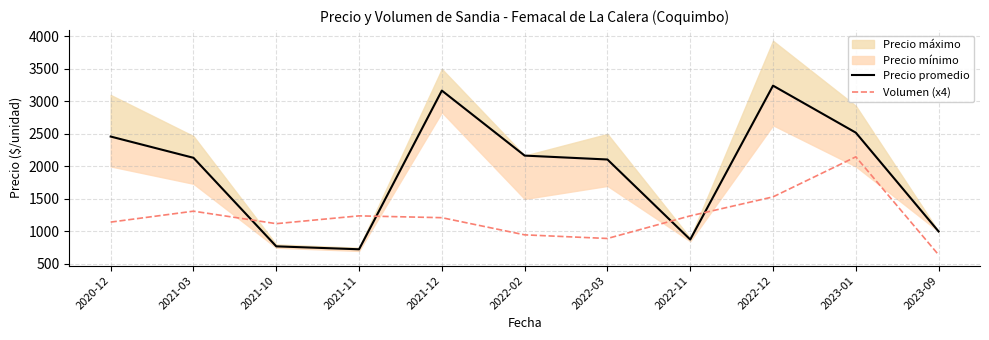

How many interior local valleys does the Precio promedio series have?

2